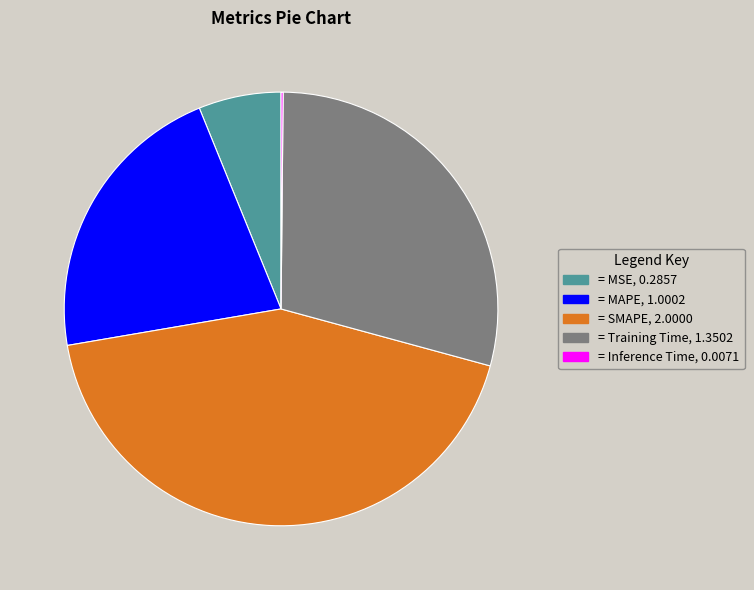

Does any single category account for the majority?

No